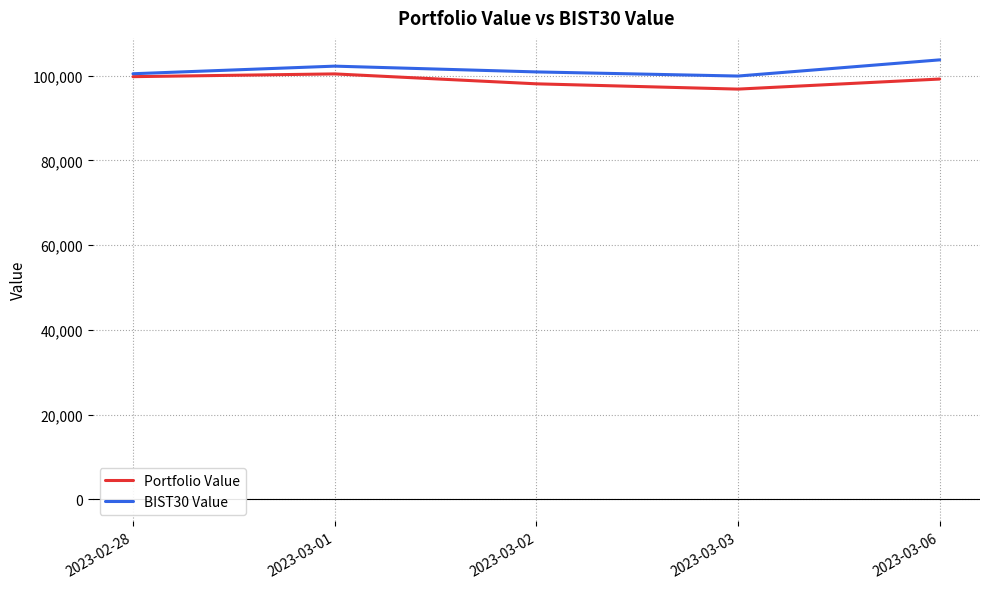

Does the chart display data point markers on the line(s)?

No